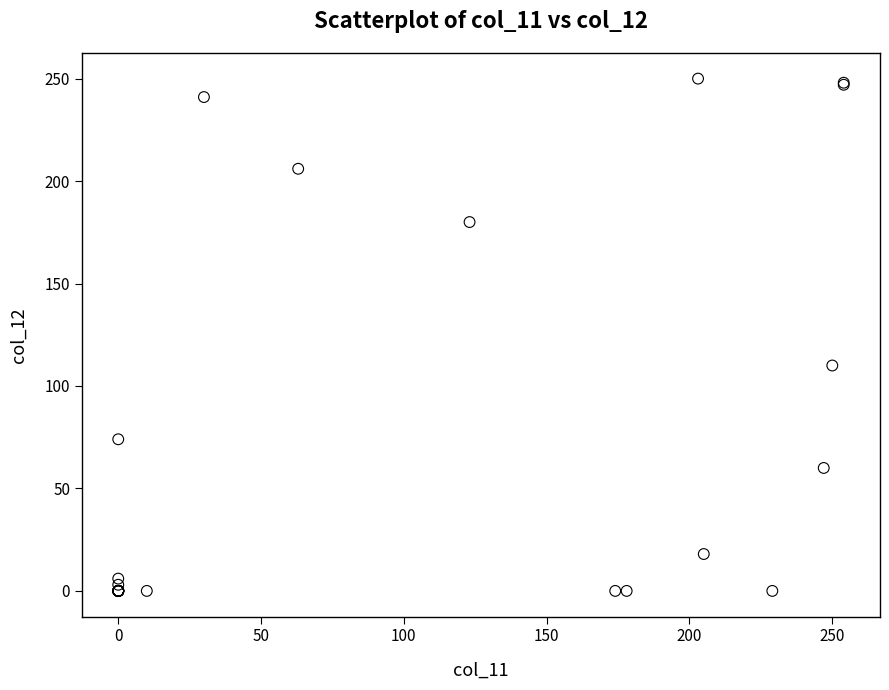

What Y value in the scatter plot is closest to 125?

110